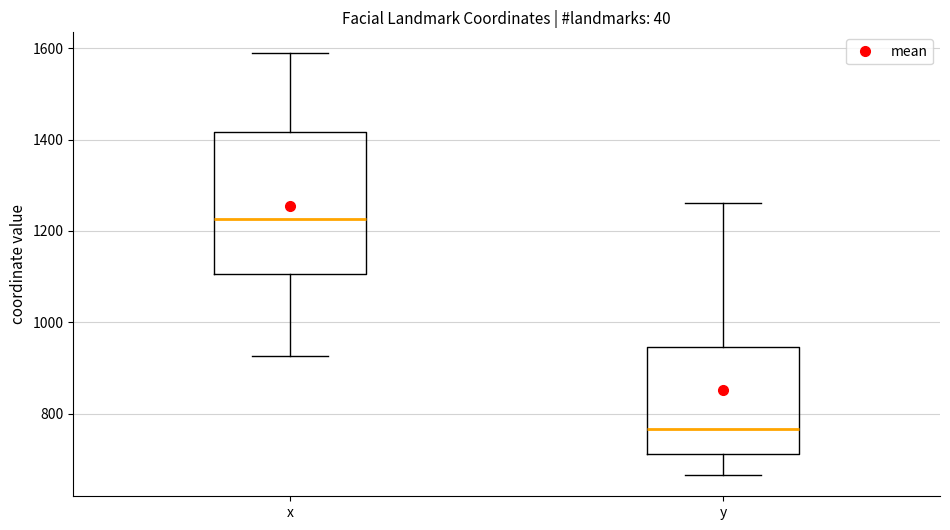

Where is the upper edge of the box for y on the y-axis? The values are not printed on the chart, so give them approximately, as read against the axis.

940